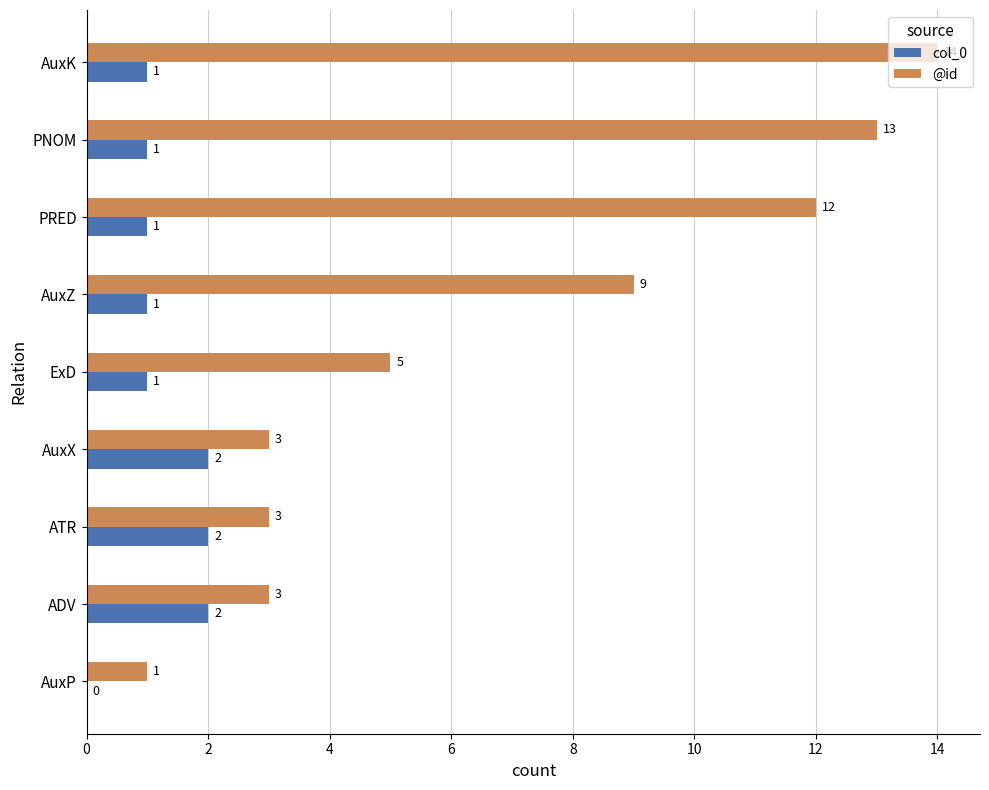

Which series has the largest total across all categories?

@id